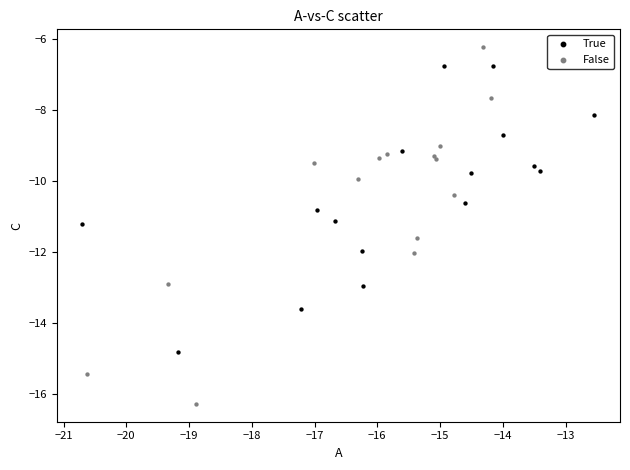

Which series reaches the minimum Y coordinate?

False